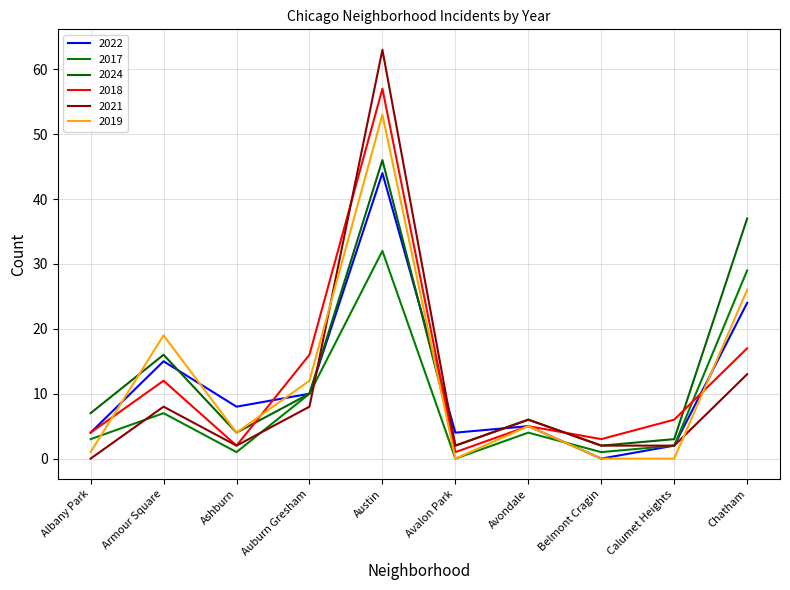

The 2022 series shows 5 at Avondale. True or false?

True